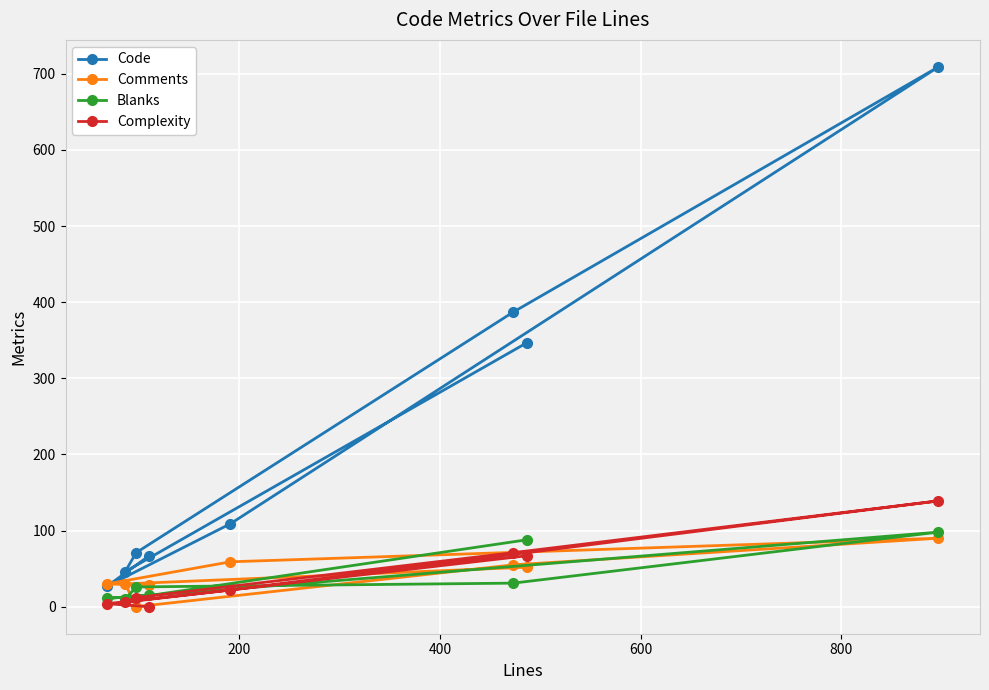

Which series has the largest range (max minus min)?

Code